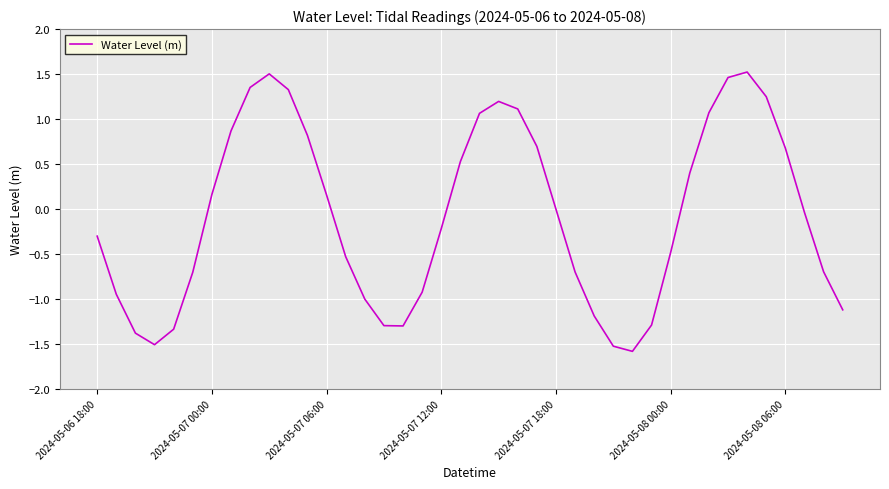

What is the difference between the maximum and minimum values?

3.1